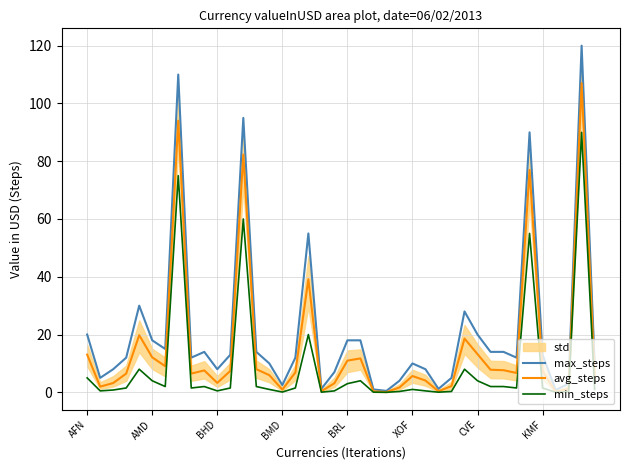

Which category has the highest value in the min_steps series?

38